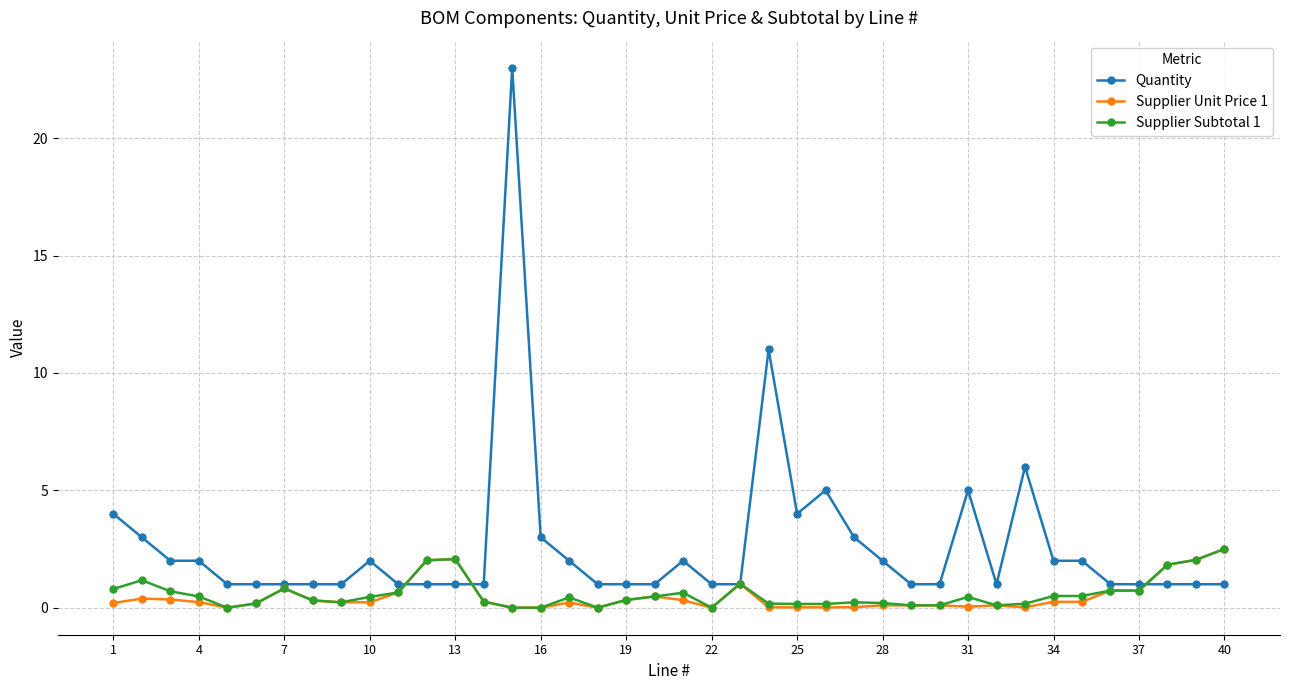

What is the greatest value displayed?

23.0